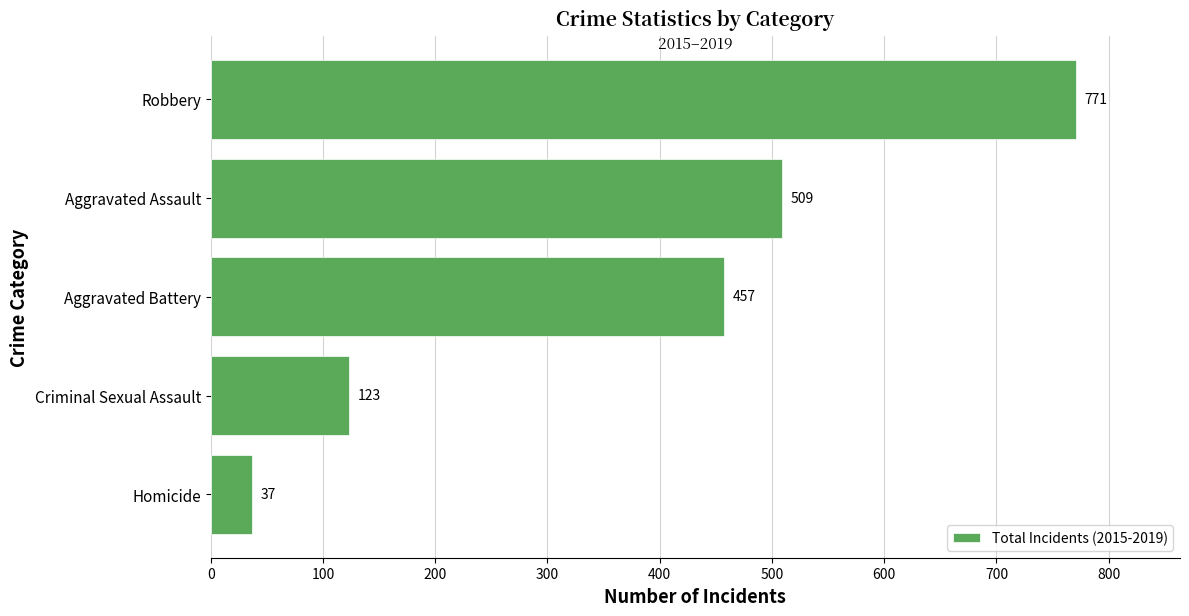

What is the minimum value shown in the chart?

37